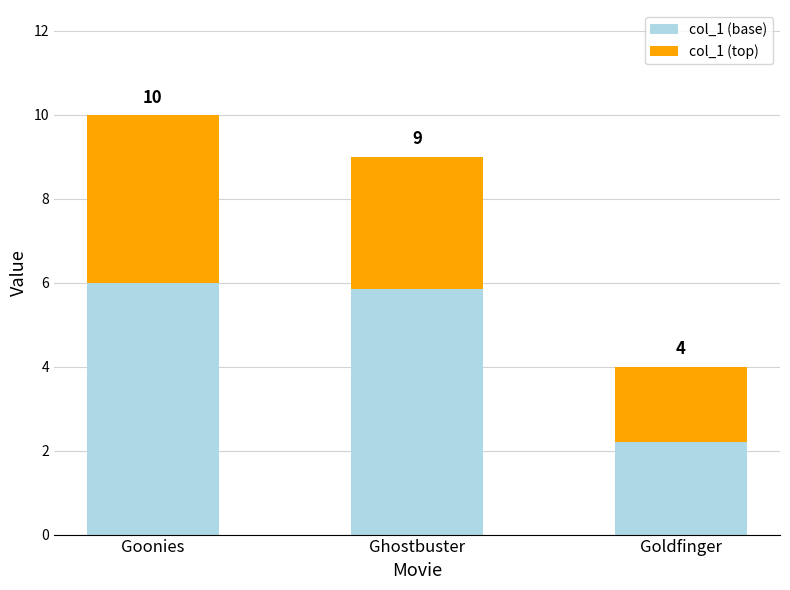

What is the difference between the col_1 (base) values at Goonies and Goldfinger?

3.8